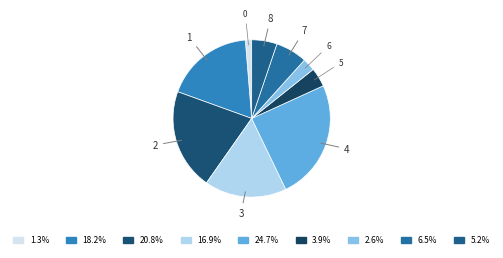

How many segments does this pie chart have?

9